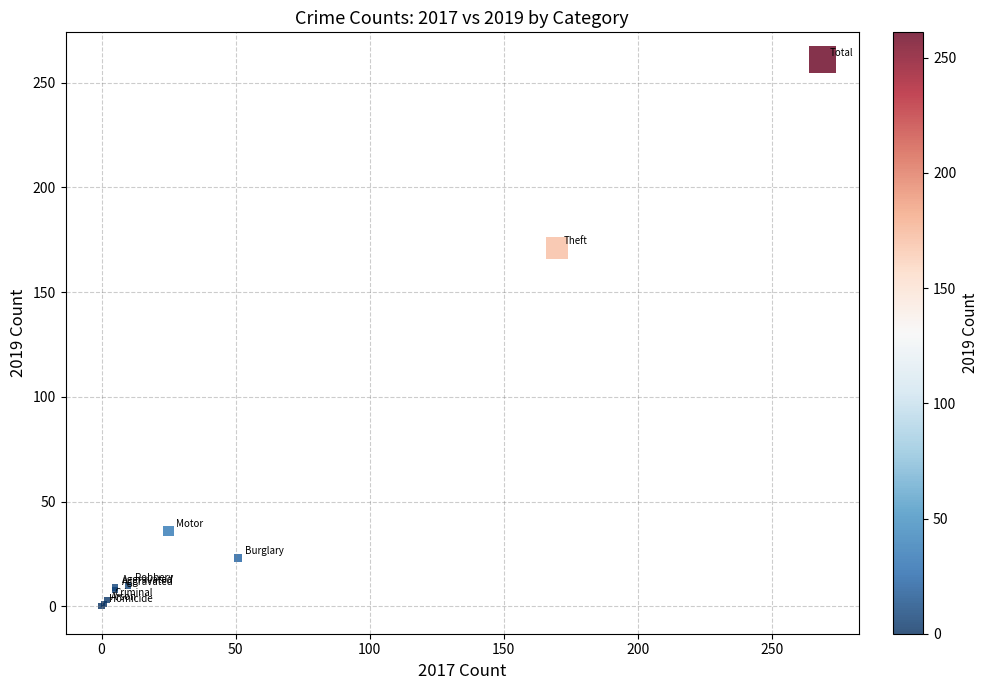

What Y value in the scatter plot is closest to 130?

171